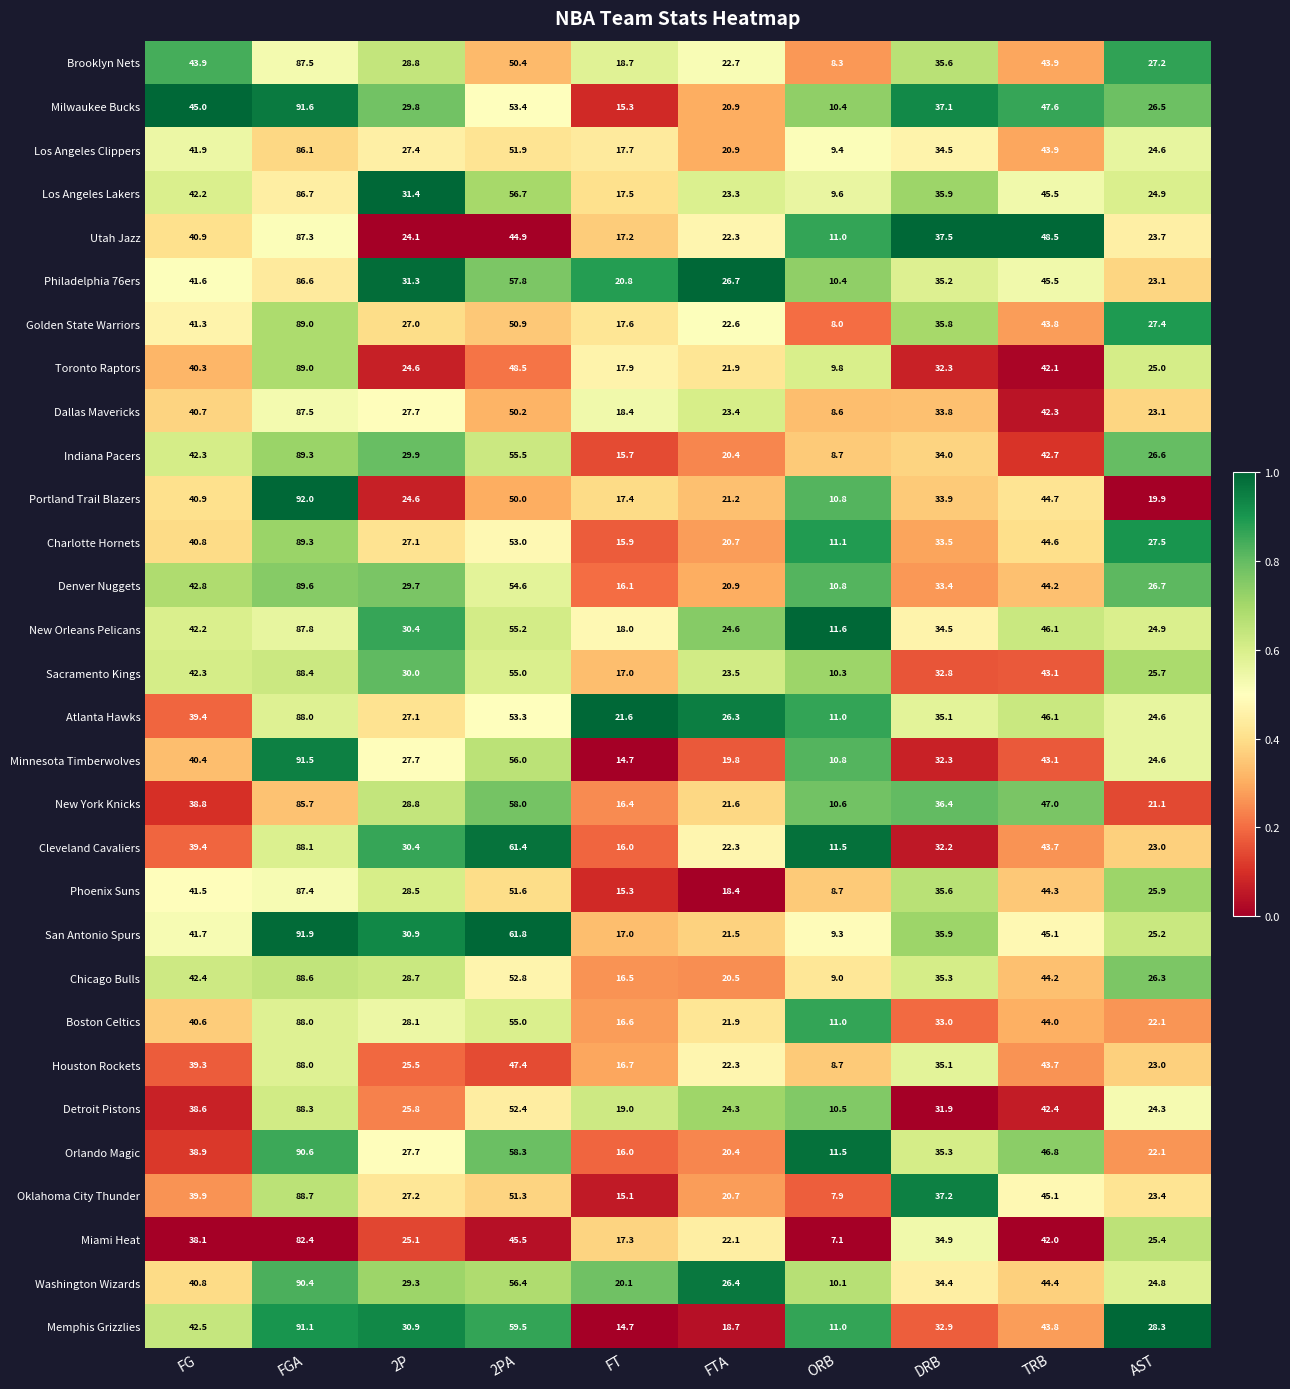

The Detroit Pistons series shows 42.4 at TRB. True or false?

True